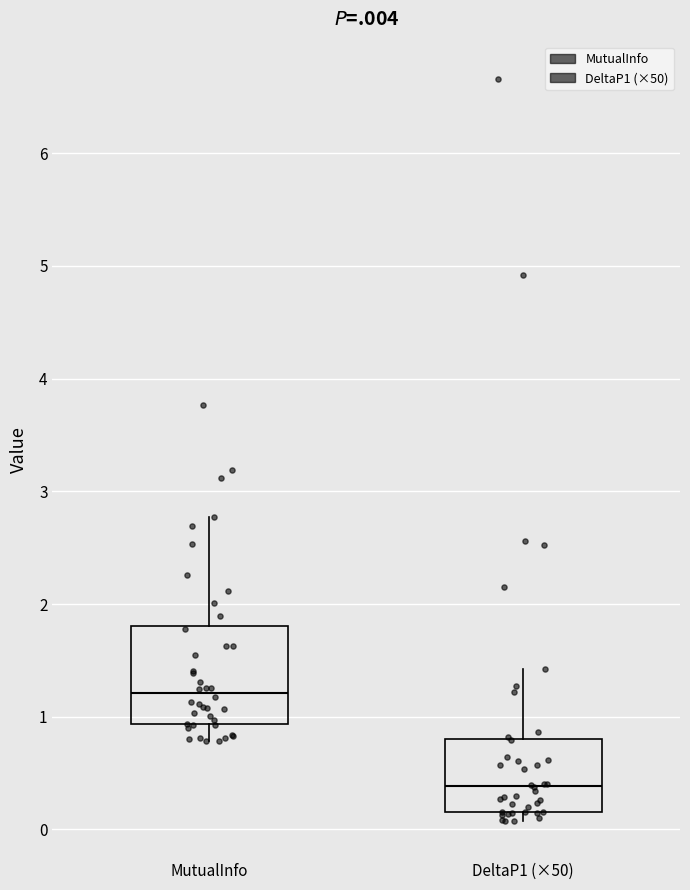

Which box is the tallest, from its lower edge to its upper edge?

MutualInfo